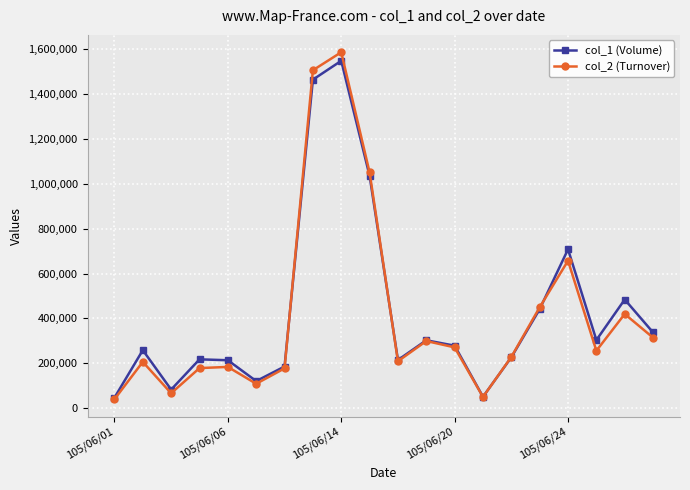

How many interior local valleys does the col_2 (Turnover) series have?

5